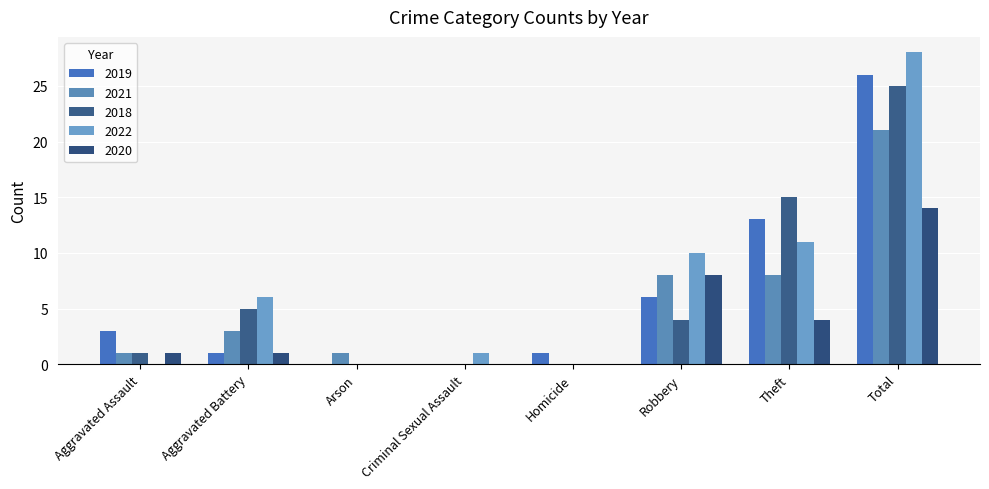

Are the bars horizontal?

No